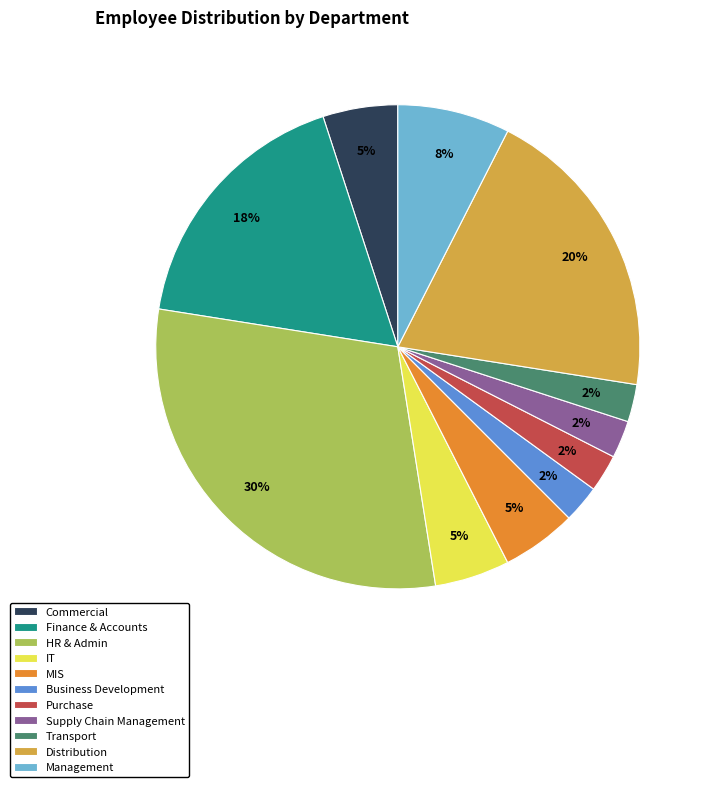

What percentage is the HR & Admin slice, to the nearest percent?

30%